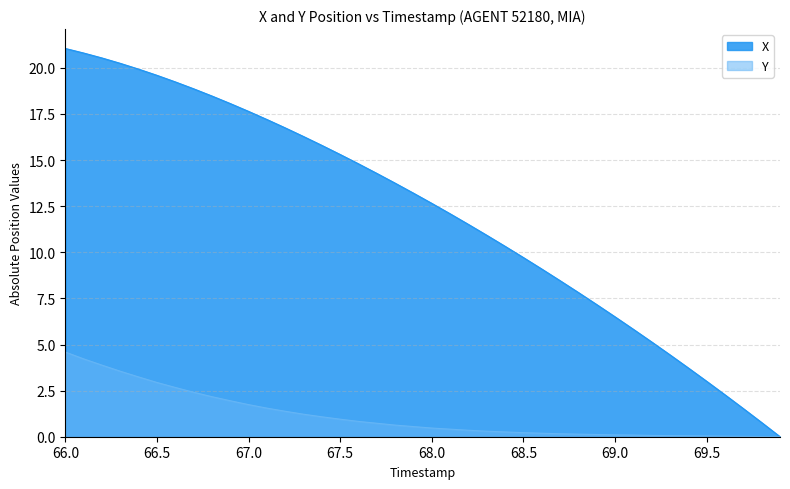

Rank the series by their average value, from lowest to highest.

Y, X